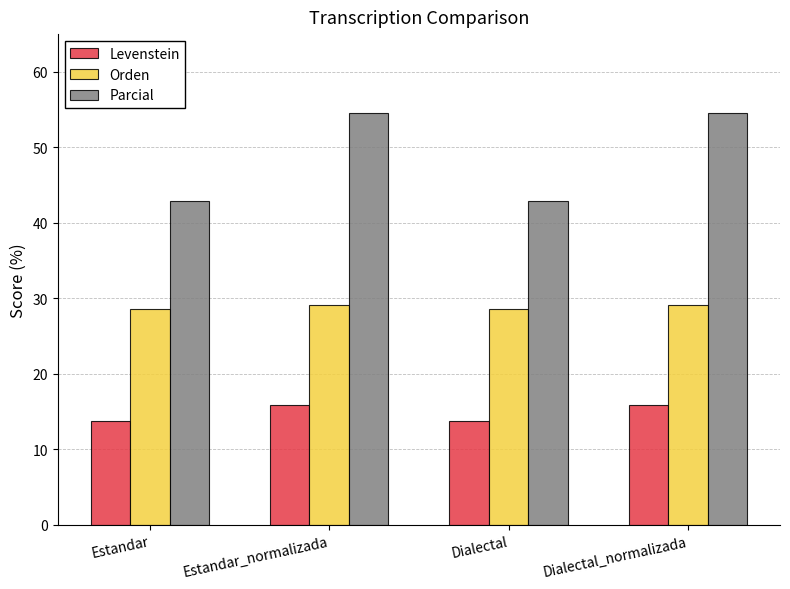

What value does the Parcial series have at Dialectal?

42.9